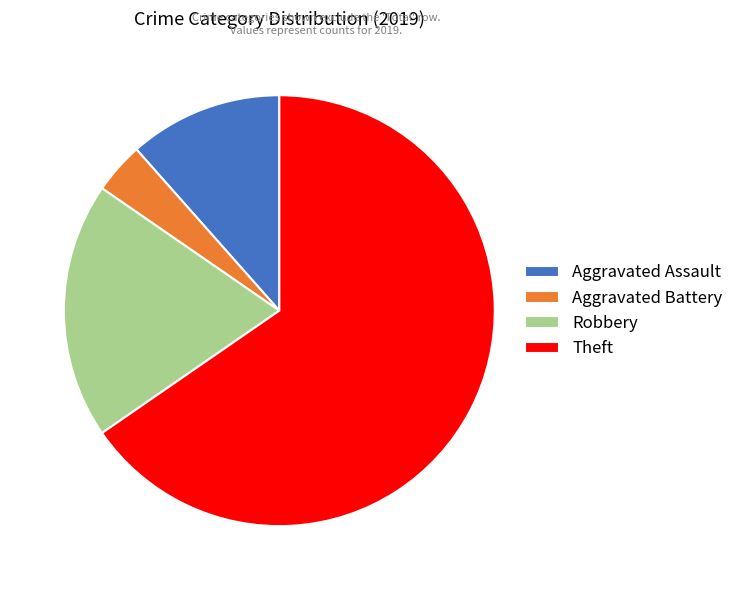

Which category has the biggest portion of the pie?

Theft